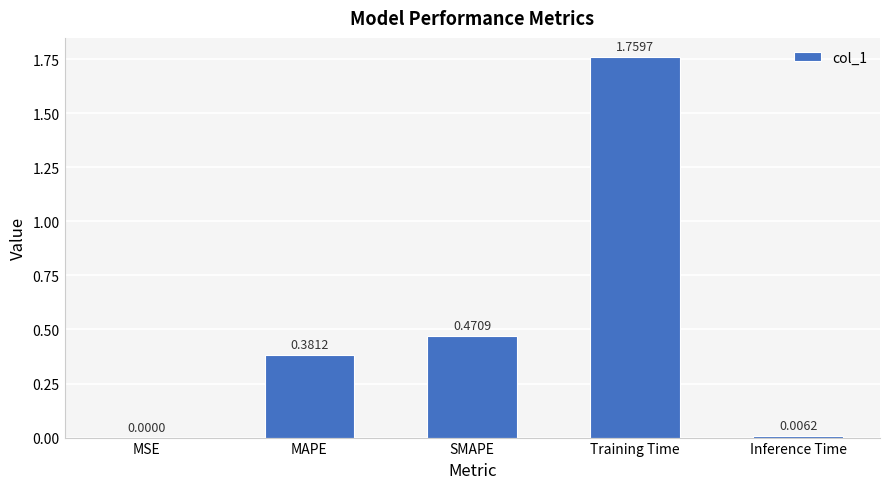

True or false: the data shows 0.2 at MAPE.

False